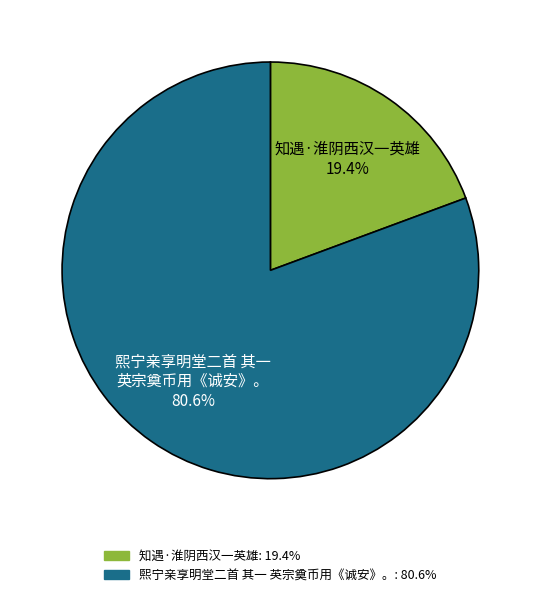

To the nearest percent, what is the average slice percentage?

50%